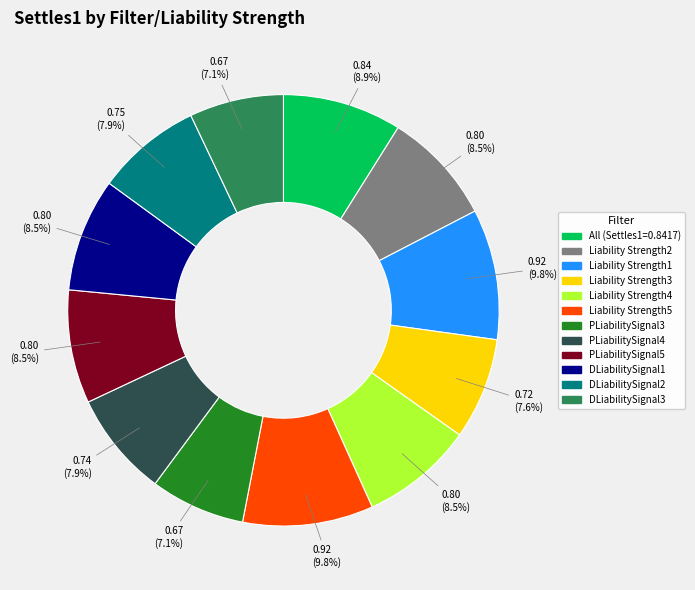

True or false: PLiabilitySignal4 accounts for 1% of the total.

False